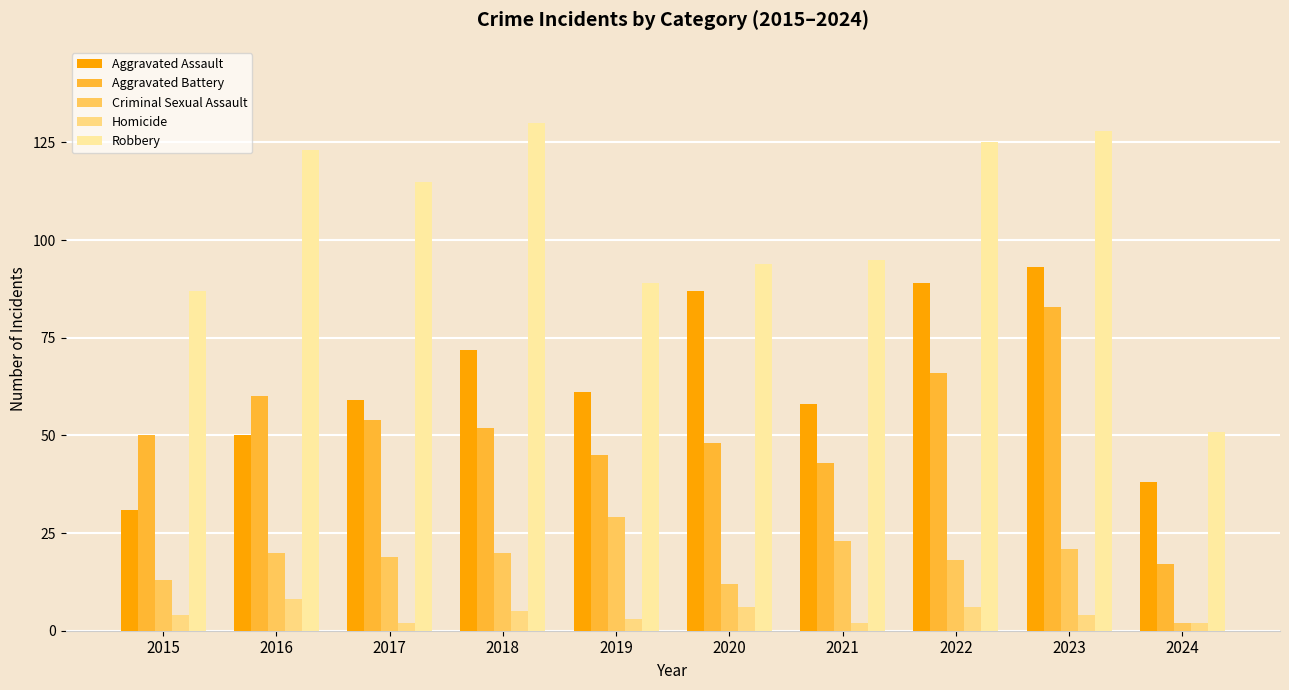

Is it true that Aggravated Assault equals 93 at 2023?

True